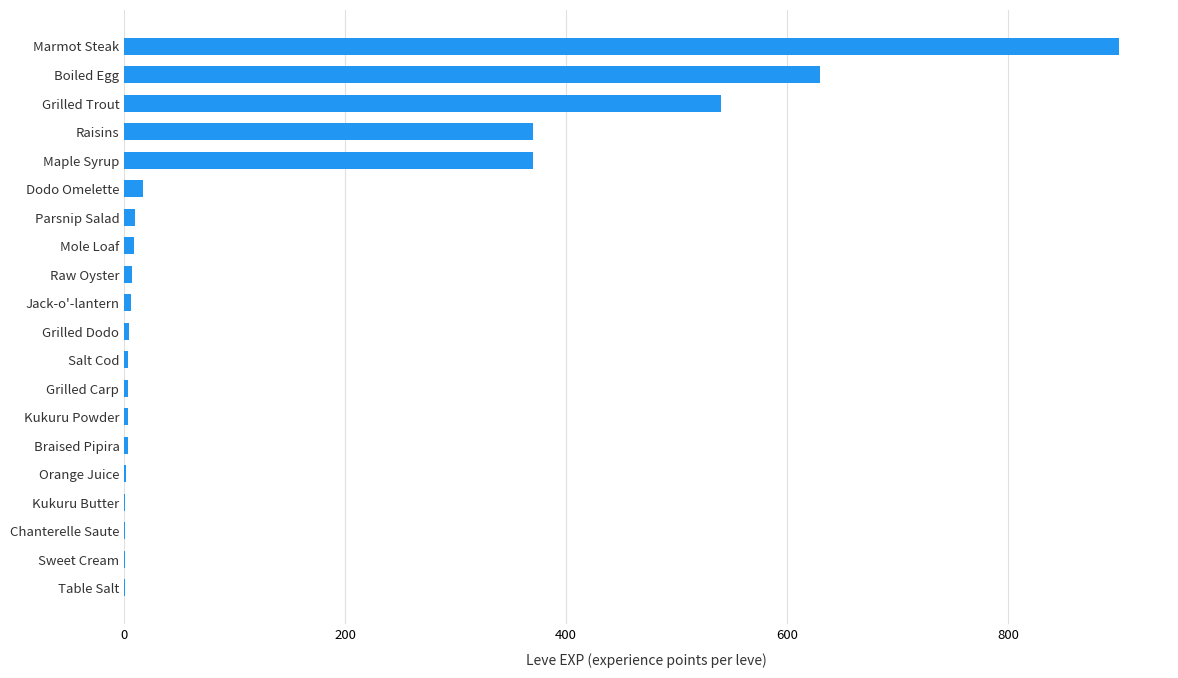

How many data points does each series have?

20